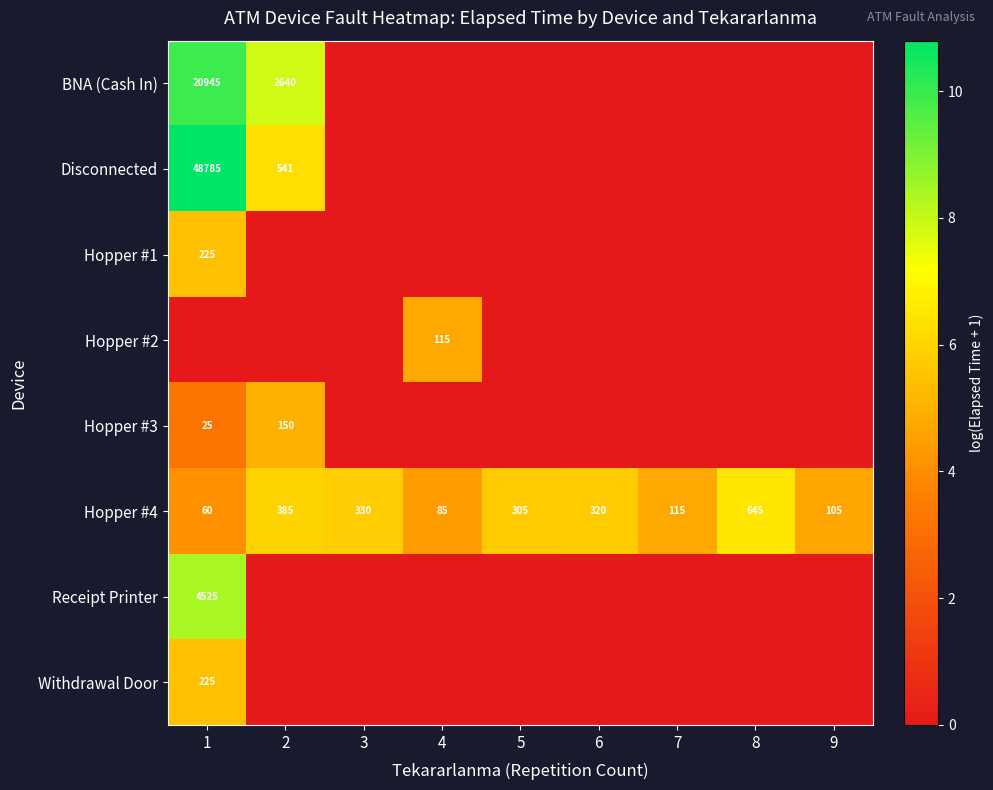

What is the difference between the highest and lowest values at 1?

10.8